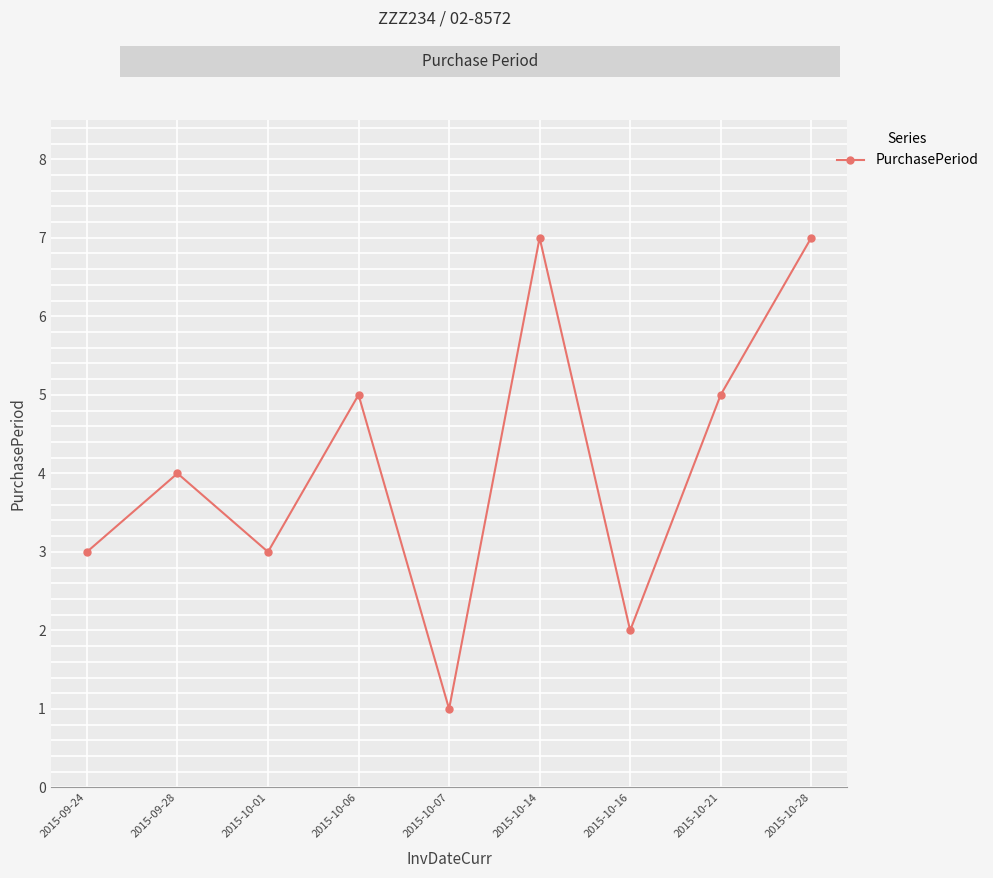

What is the label of the 4th point from the left?

2015-10-06